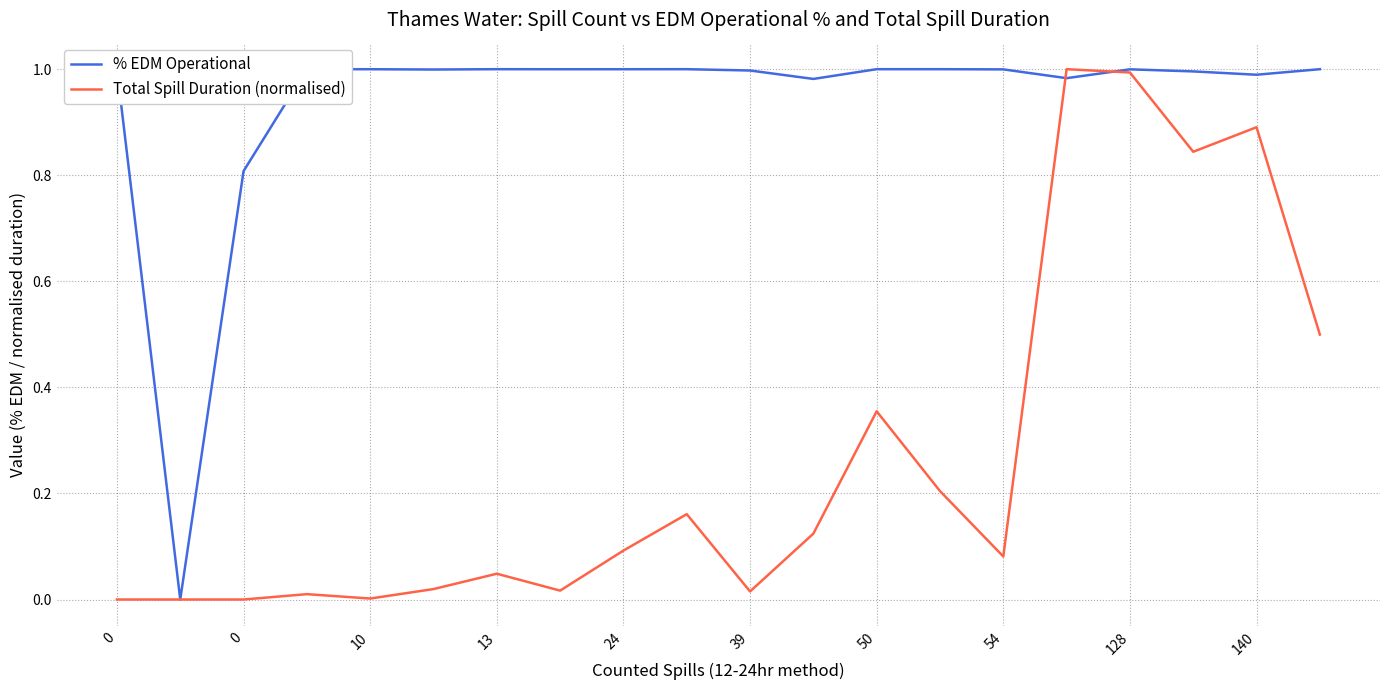

How many interior local valleys does the % EDM Operational series have?

6